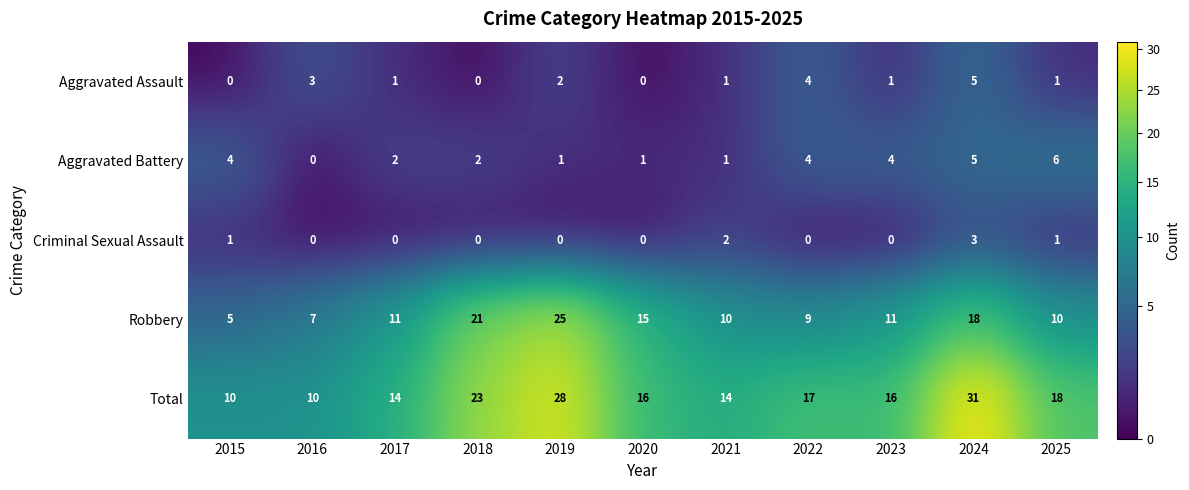

How many distinct data groups are displayed?

5